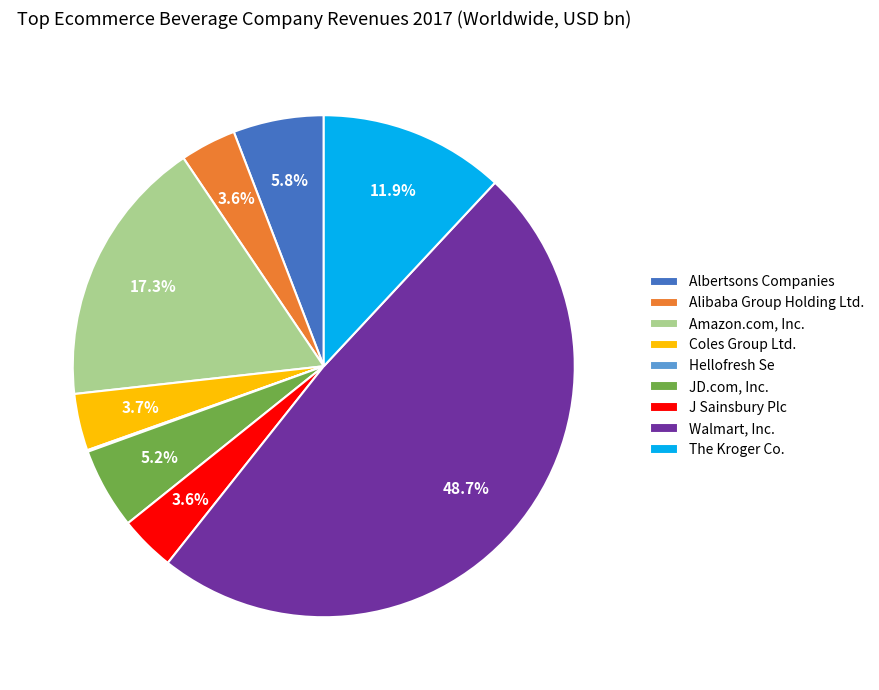

Which has a higher value, Walmart, Inc. or Alibaba Group Holding Ltd.?

Walmart, Inc.